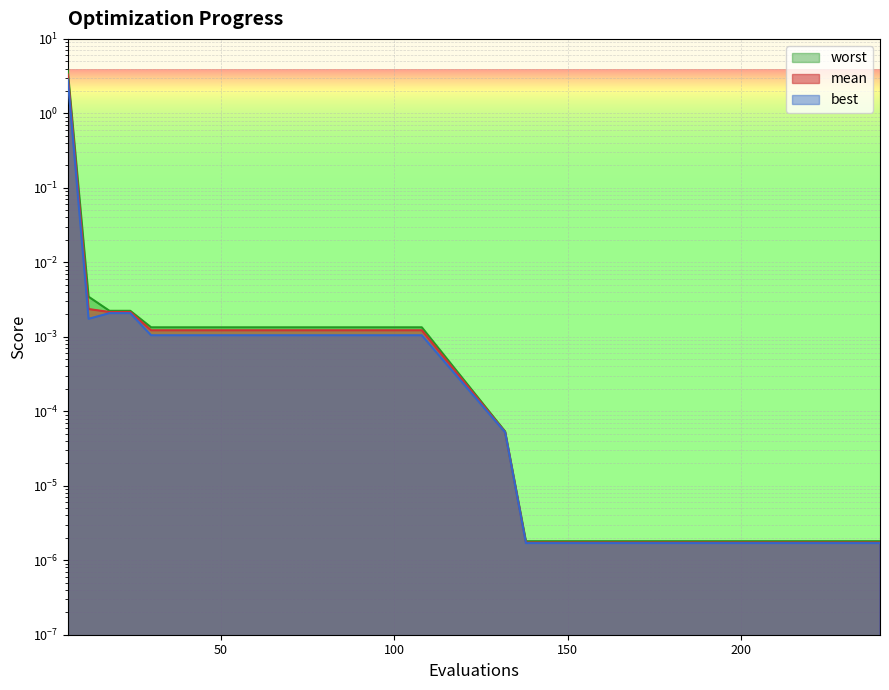

List the series in order of their overall mean, highest first.

worst, mean, best